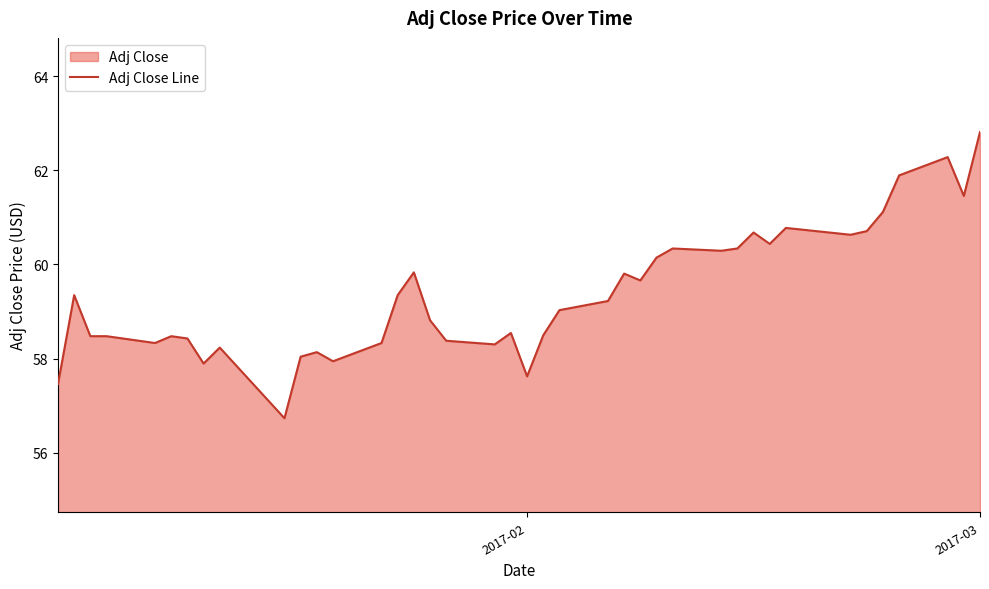

What is the smallest value displayed?

56.7